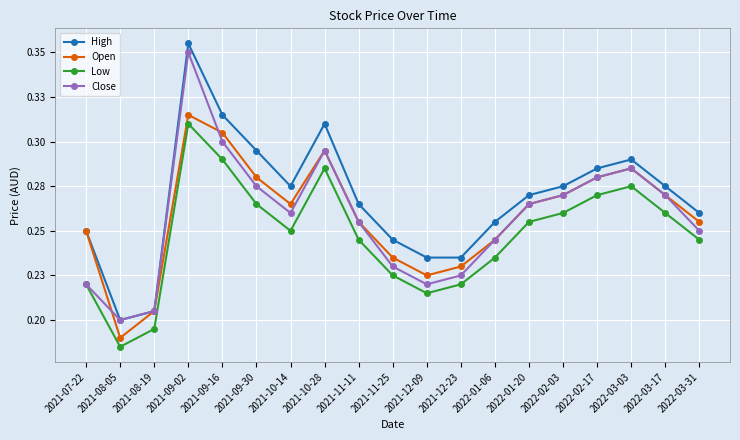

What are all the series names shown in the legend?

High, Open, Low, Close